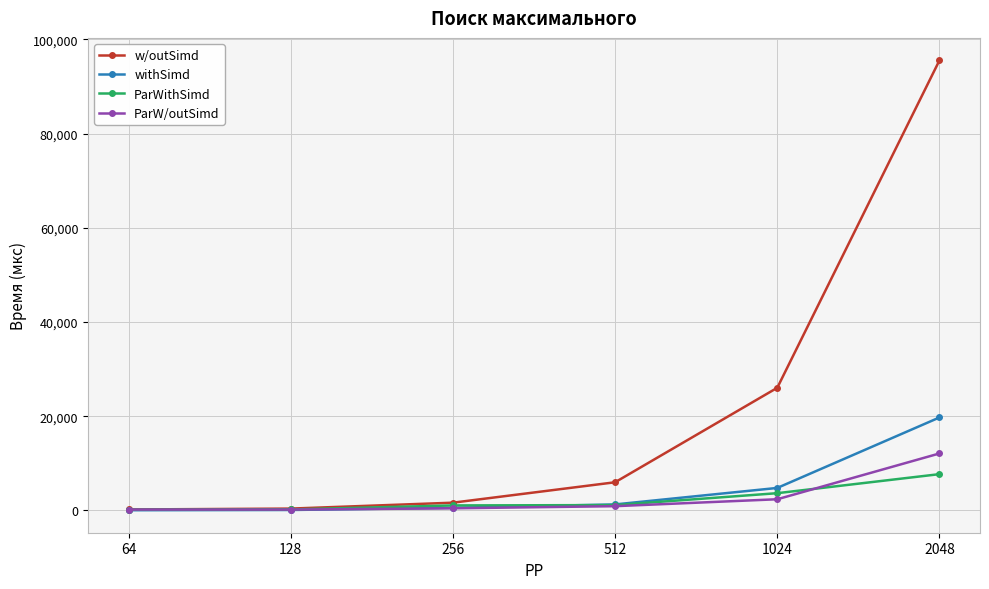

Which series changed the most between 64 and 2048?

w/outSimd